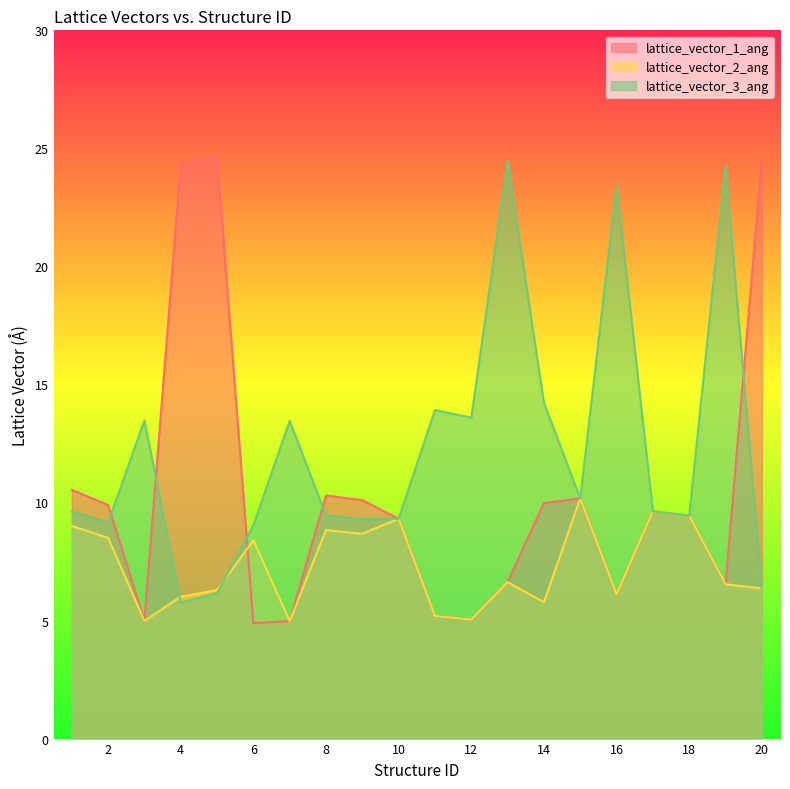

Rank the series by their average value, from highest to lowest.

lattice_vector_3_ang, lattice_vector_1_ang, lattice_vector_2_ang